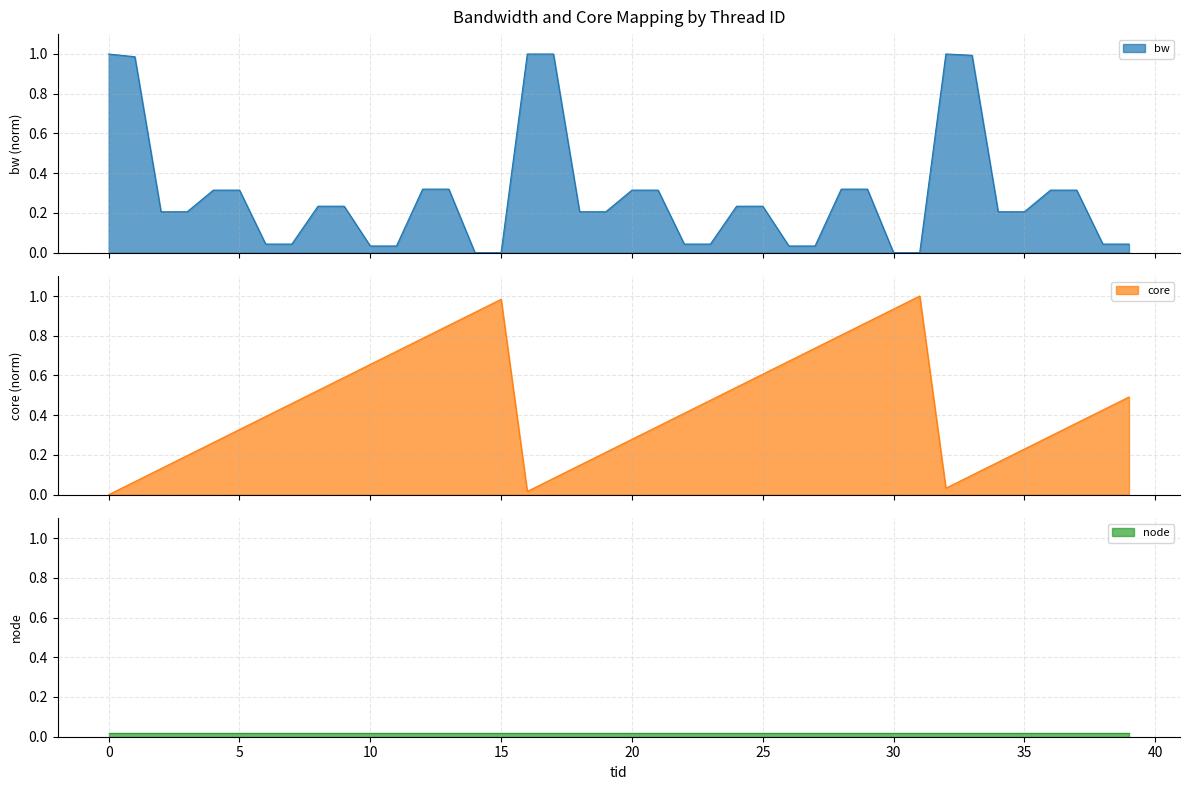

What is the sum of the bw values at 19 and 35?

0.4